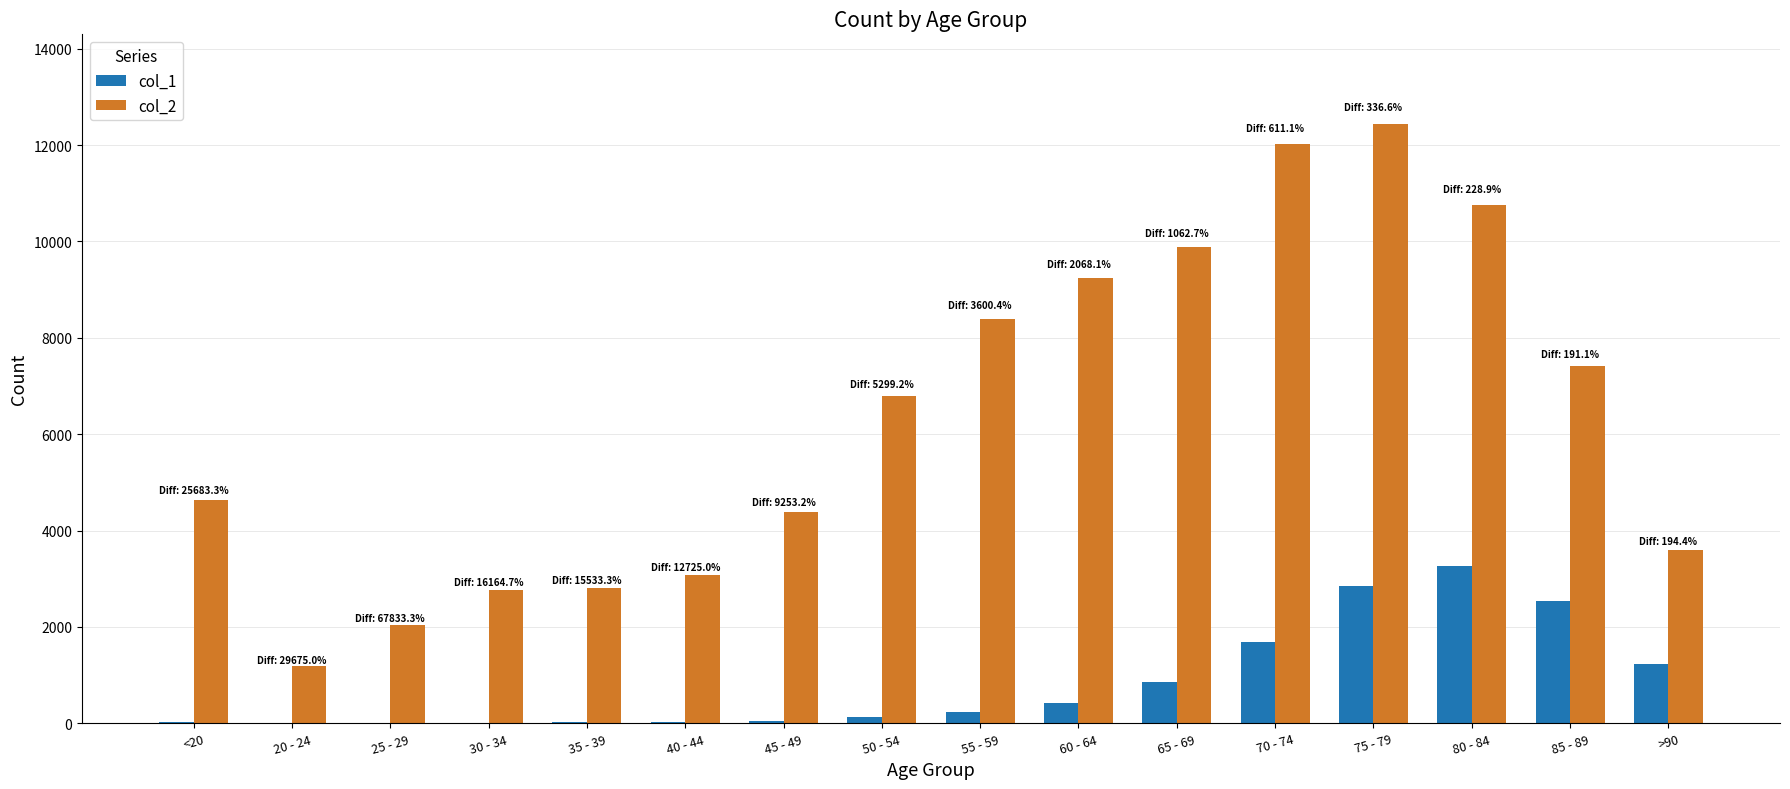

Which series has the largest total across all categories?

col_2